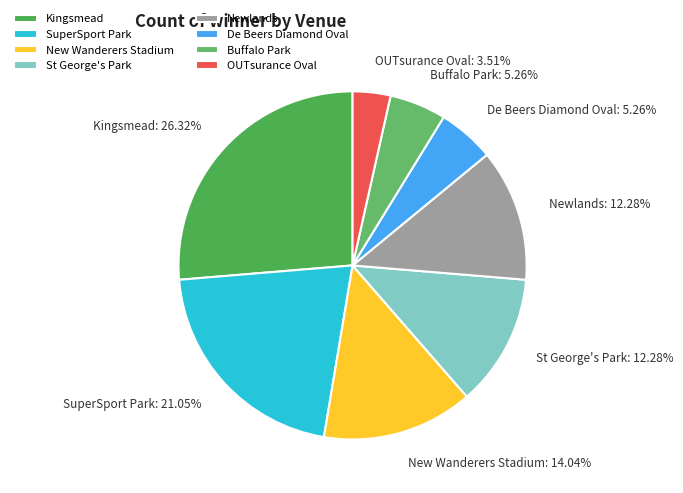

Is it true that Newlands is 12% of the pie?

True